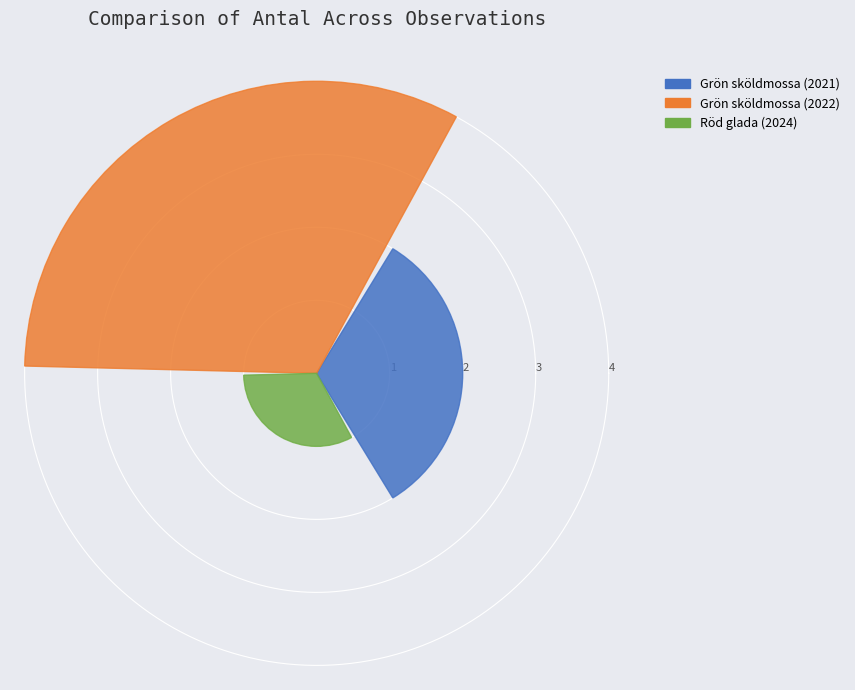

What is the maximum value shown in the chart?

4